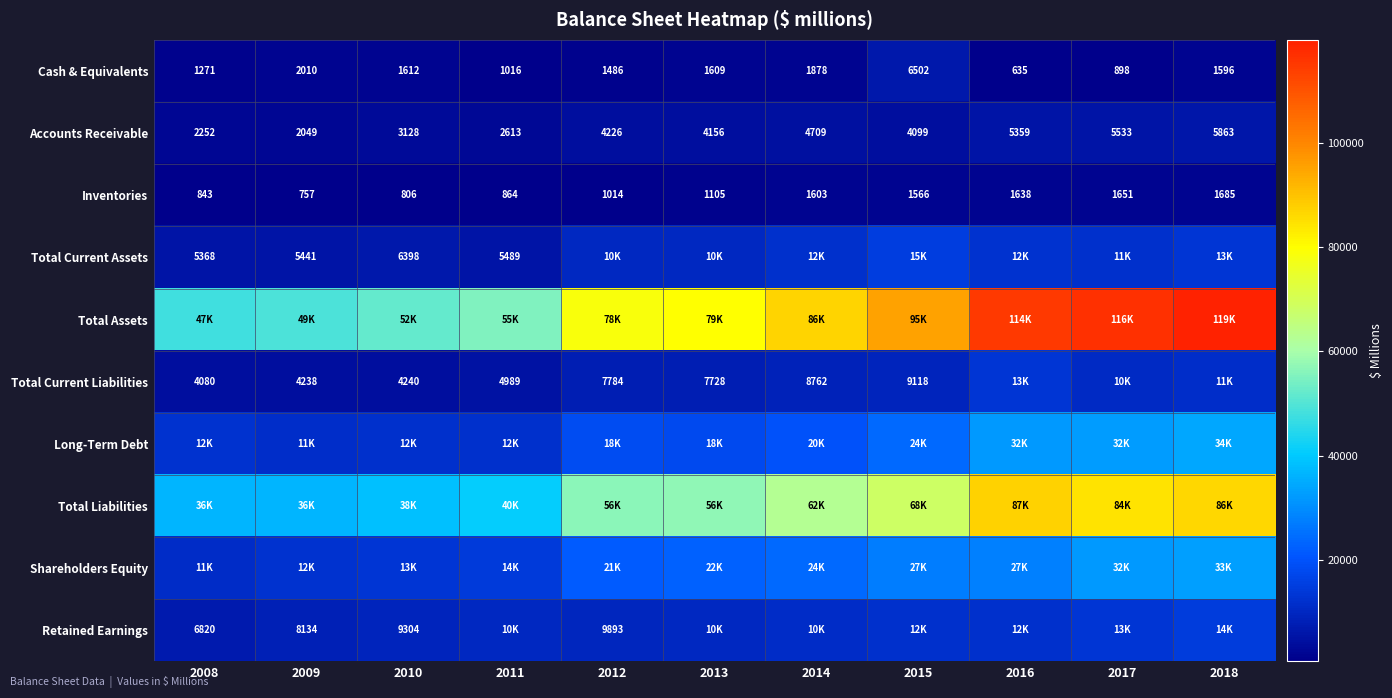

What is the highest value of the Inventories series?

1685